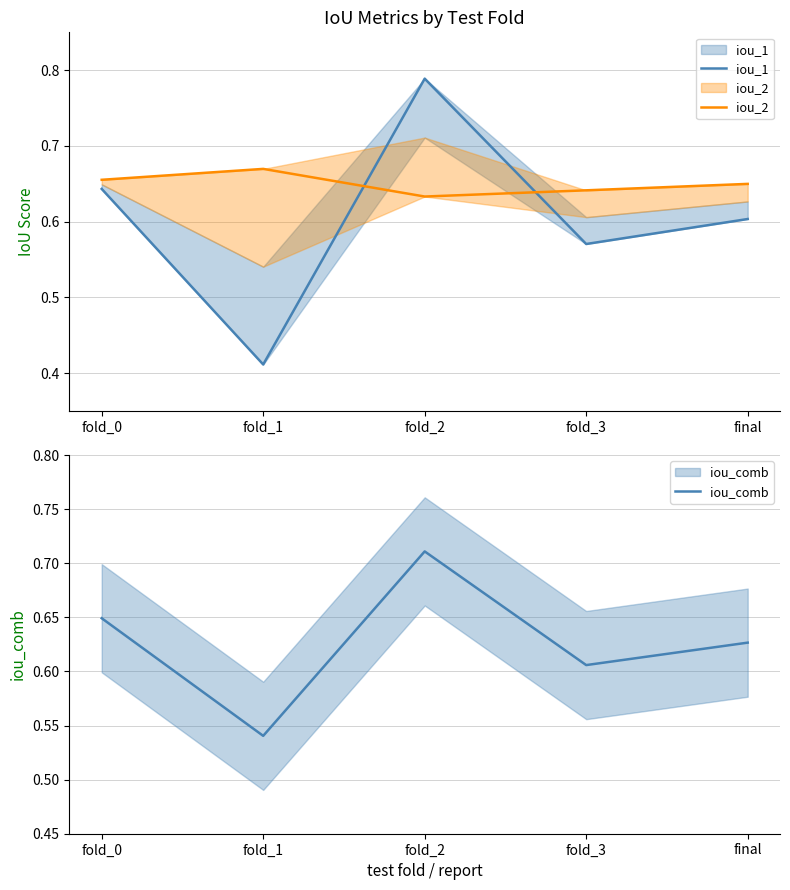

At which label does iou_comb reach its peak?

fold_2